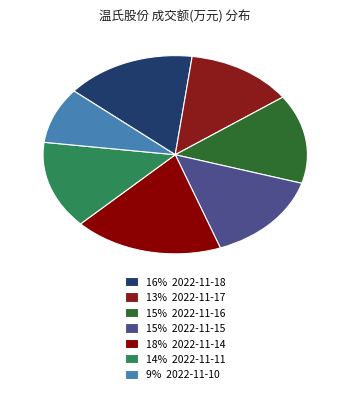

Rank the categories by value from highest to lowest.

2022-11-14, 2022-11-18, 2022-11-15, 2022-11-16, 2022-11-11, 2022-11-17, 2022-11-10